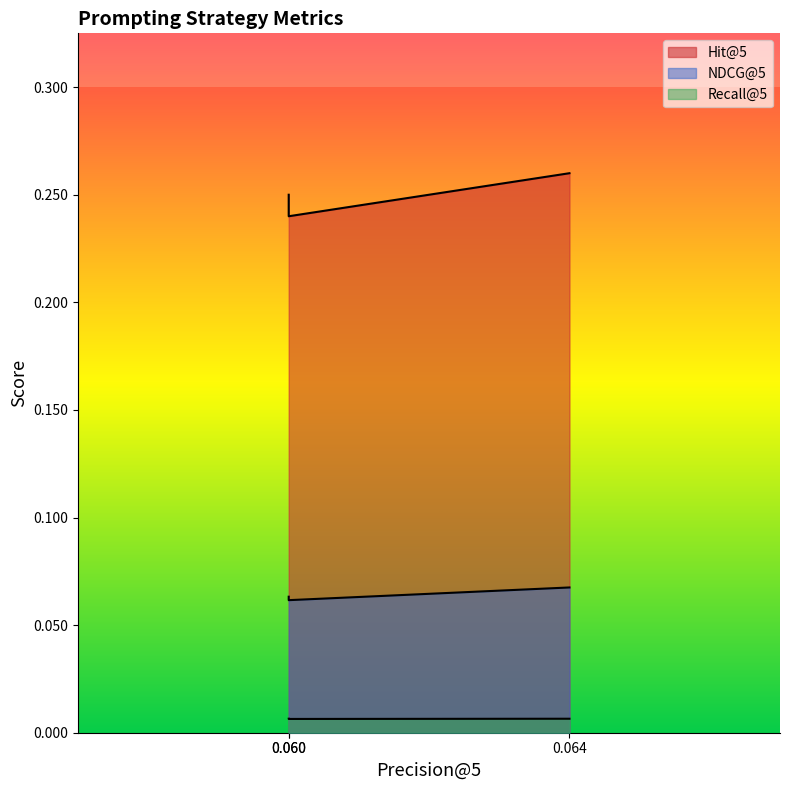

What are all the series names shown in the legend?

Hit@5, NDCG@5, Recall@5